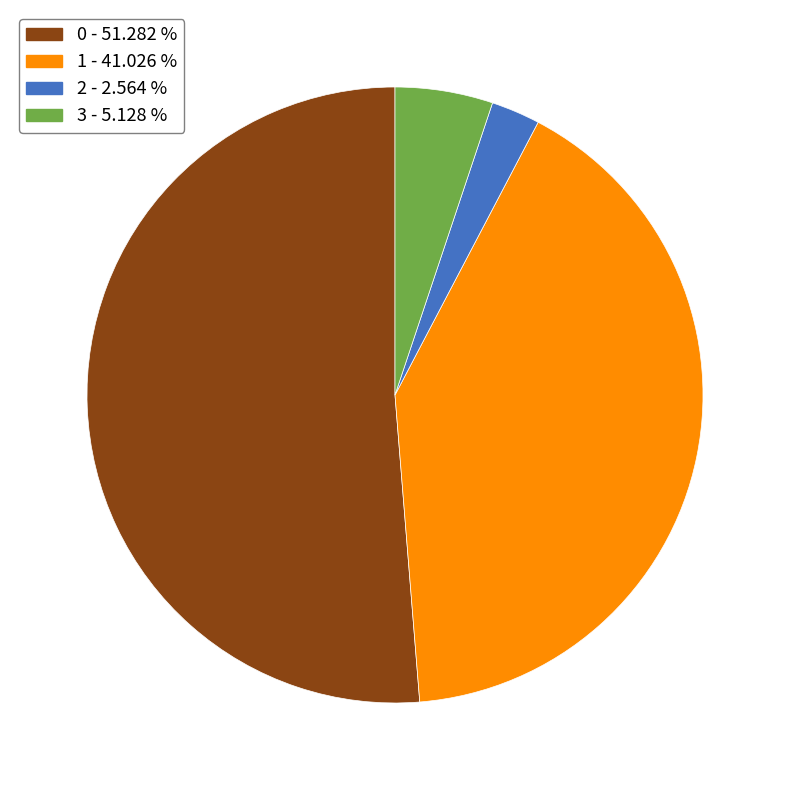

Rank the categories by value from highest to lowest.

0 - 51.282 %, 1 - 41.026 %, 3 - 5.128 %, 2 - 2.564 %